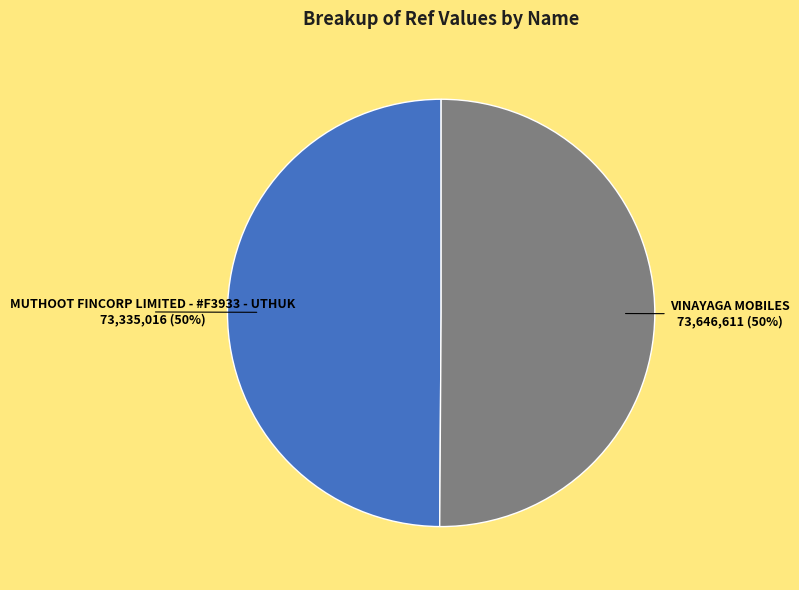

To the nearest percent, what is the average slice percentage?

50%